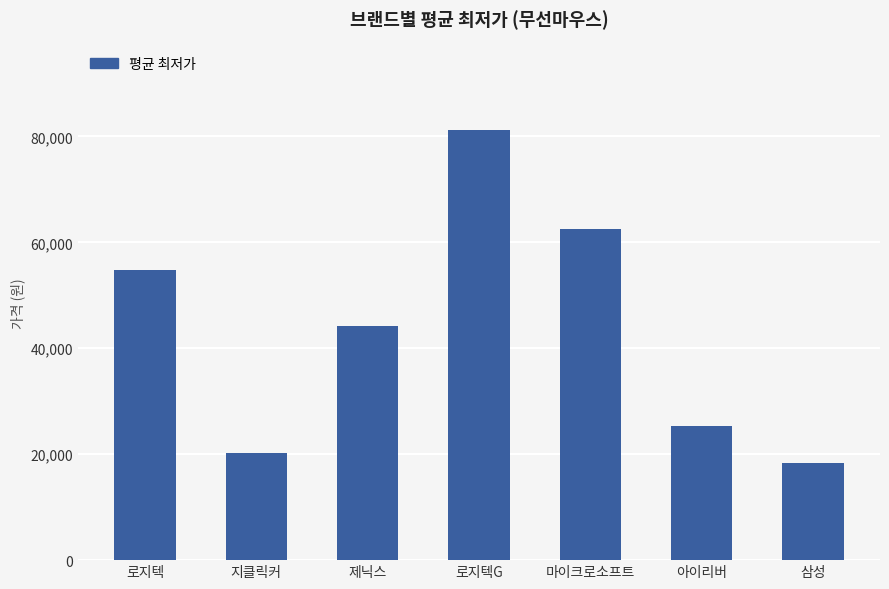

The chart shows a value of 81155 at 로지텍G. True or false?

True